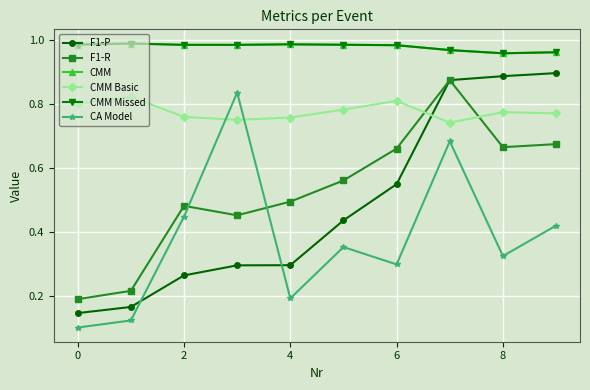

What is the sum of all CMM values?

9.8